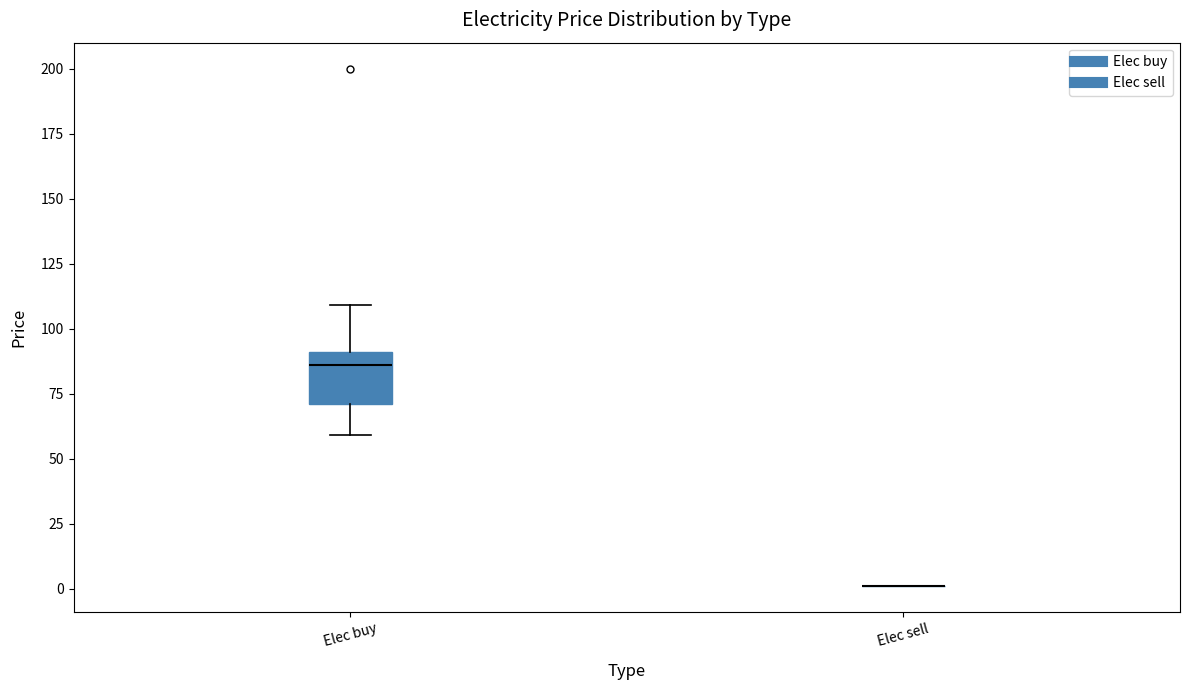

Which box is the tallest, from its lower edge to its upper edge?

Elec buy